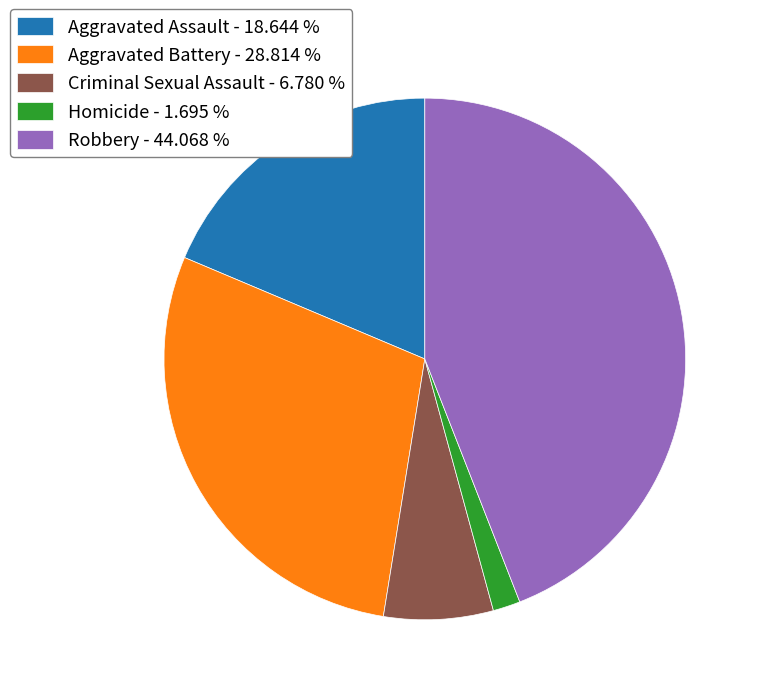

Which has a higher value, Aggravated Battery or Criminal Sexual Assault?

Aggravated Battery